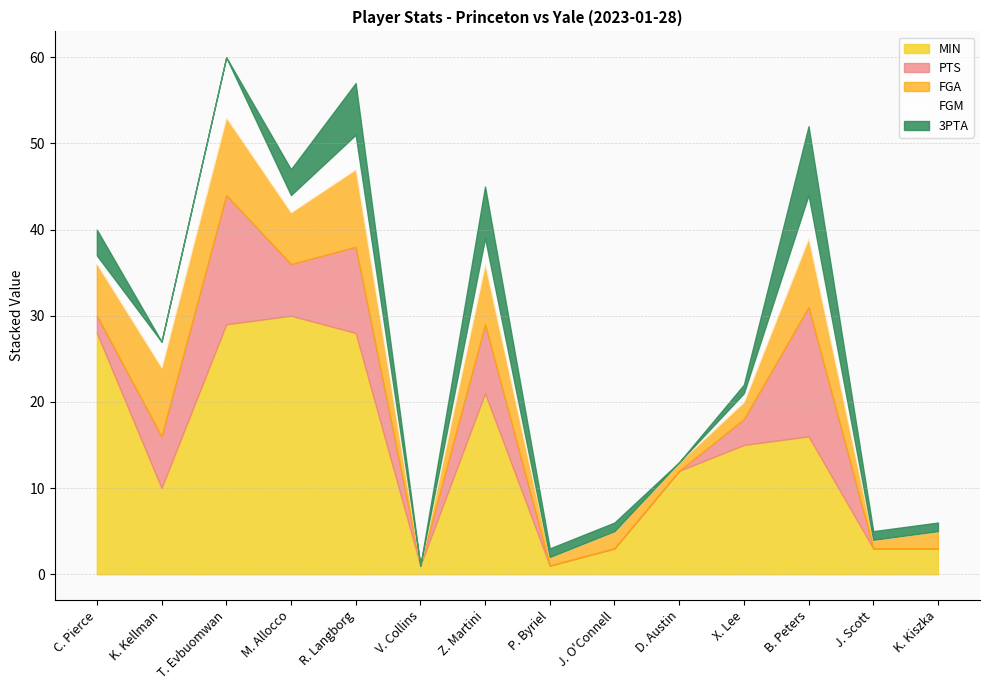

What is the total value across all series at M. Allocco?

47